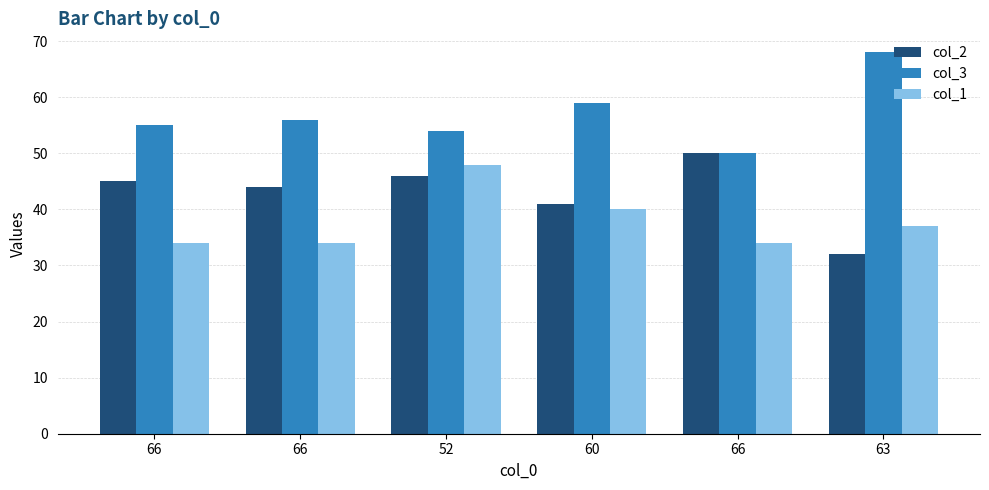

What is the minimum value for col_3?

50